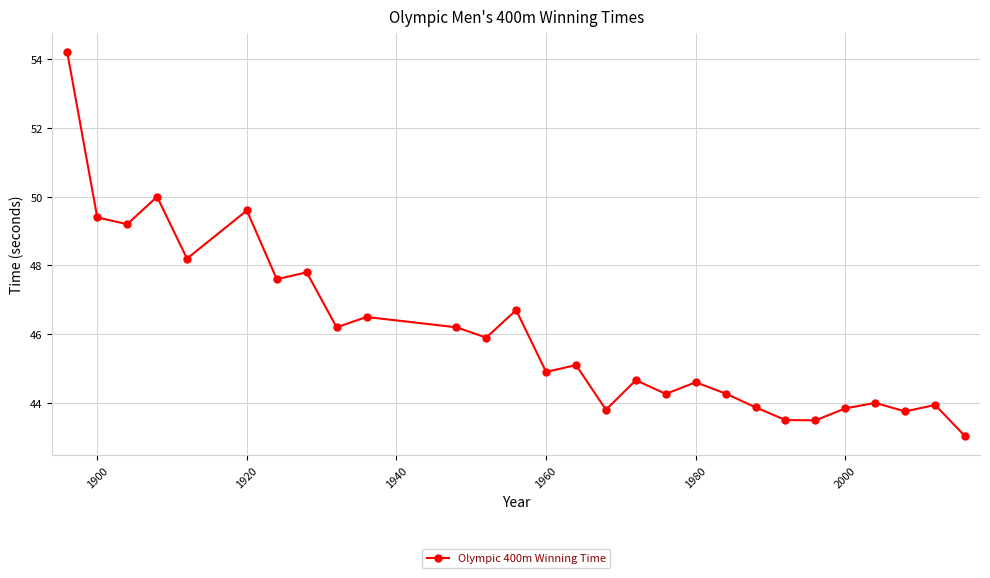

What is the value of the 17th point from the left?

44.7